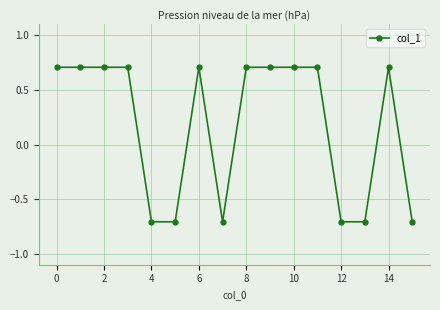

Count the number of values greater than 0.

10